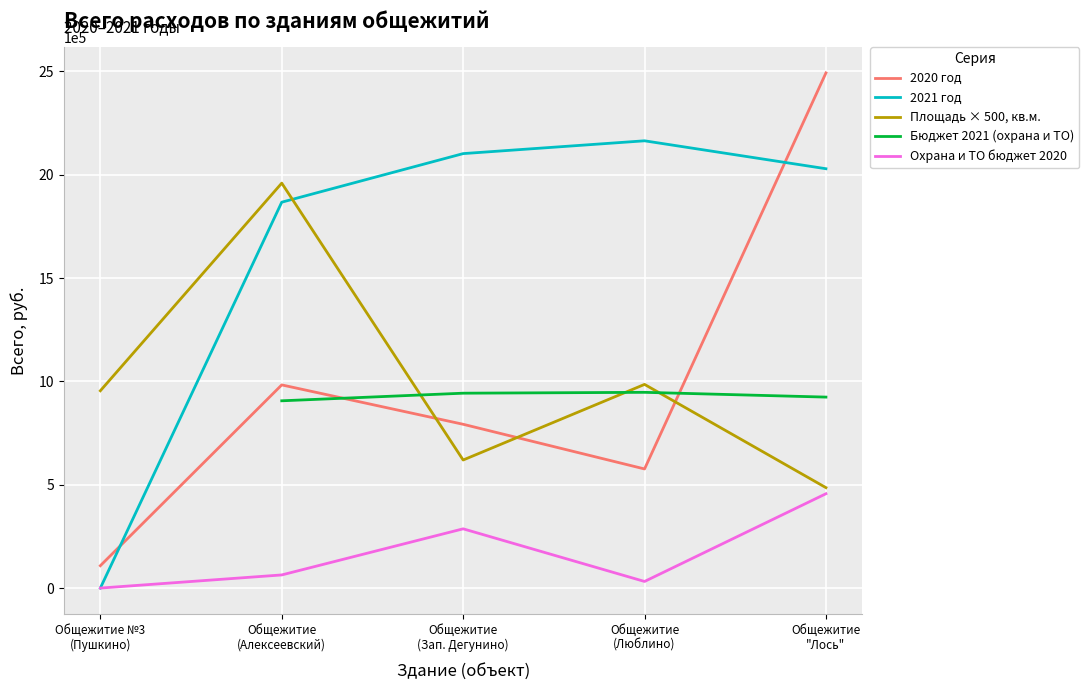

Reading left to right, transcribe all the data shown in this chart.

Здание общежития № 3: Площадь, кв.м.=1909.4	Всего, руб.=108229.7
Здание общежития (Алексеевский): Площадь, кв.м.=3918.8	Всего, руб.=983062.7
Здание общежития (Зап. Дегунино): Площадь, кв.м.=1239.3	Всего, руб.=792545.1
Здание общежития (Люблино): Площадь, кв.м.=1971.0	Всего, руб.=576379.6
Здание общежития Лось: Площадь, кв.м.=971.9	Всего, руб.=2492753.0